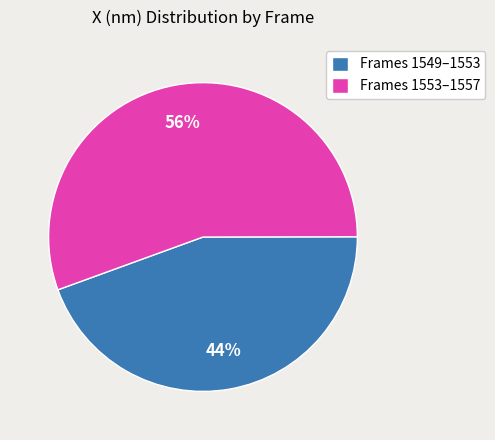

What percentage is the Frames 1553–1557 slice, to the nearest percent?

56%